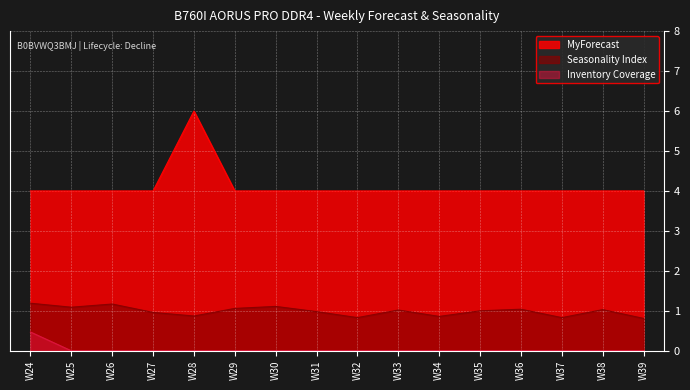

In Seasonality Index, how many points are lower than both neighbors (excluding endpoints)?

5